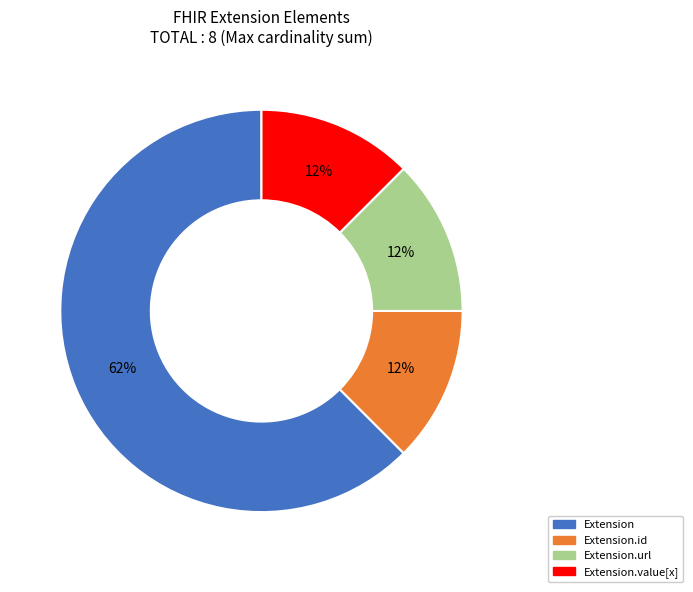

How many slices are in this pie chart?

4